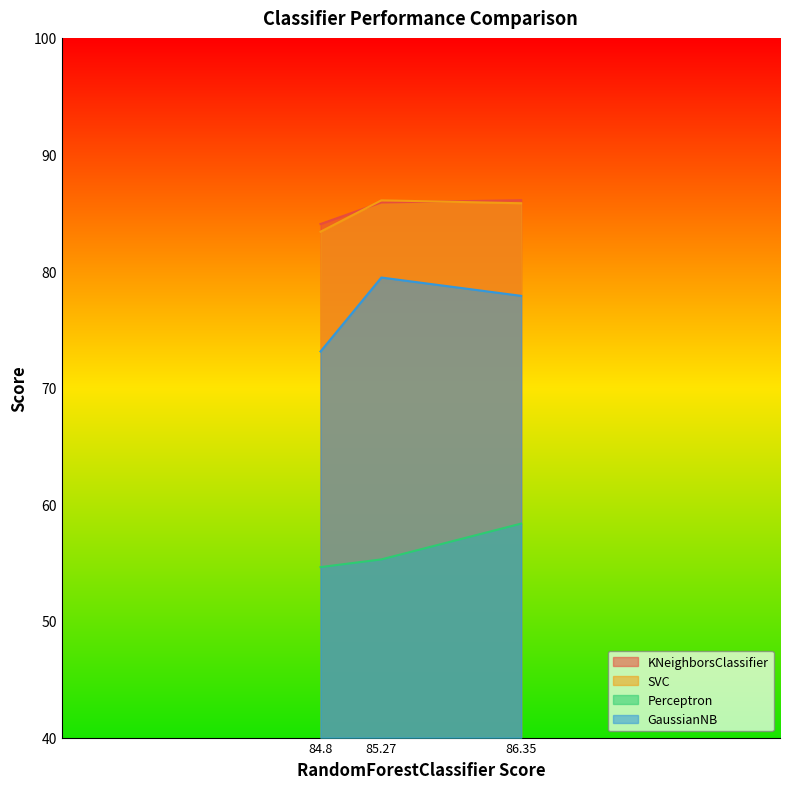

What is the minimum value shown in the chart?

54.6